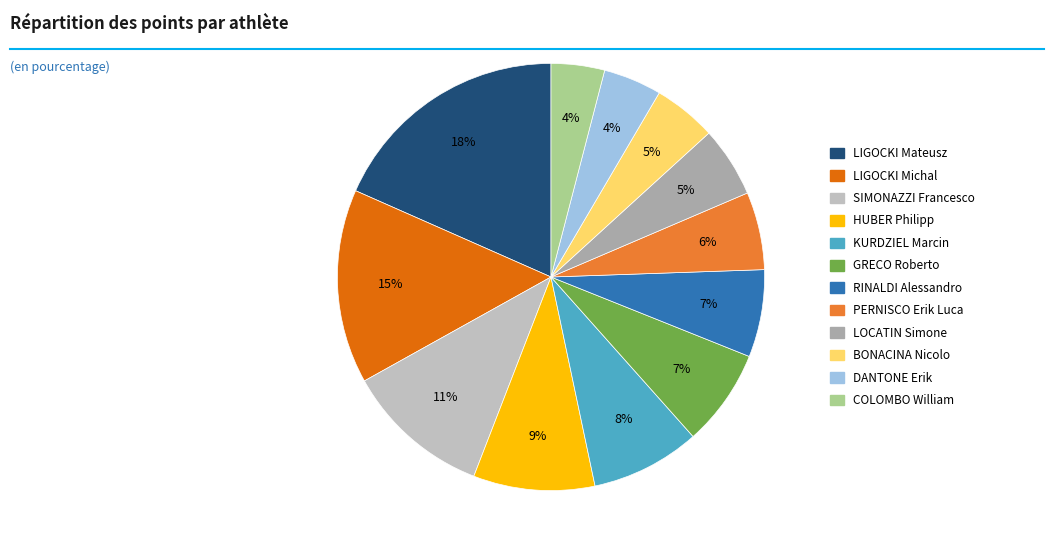

How many slices are in this pie chart?

12